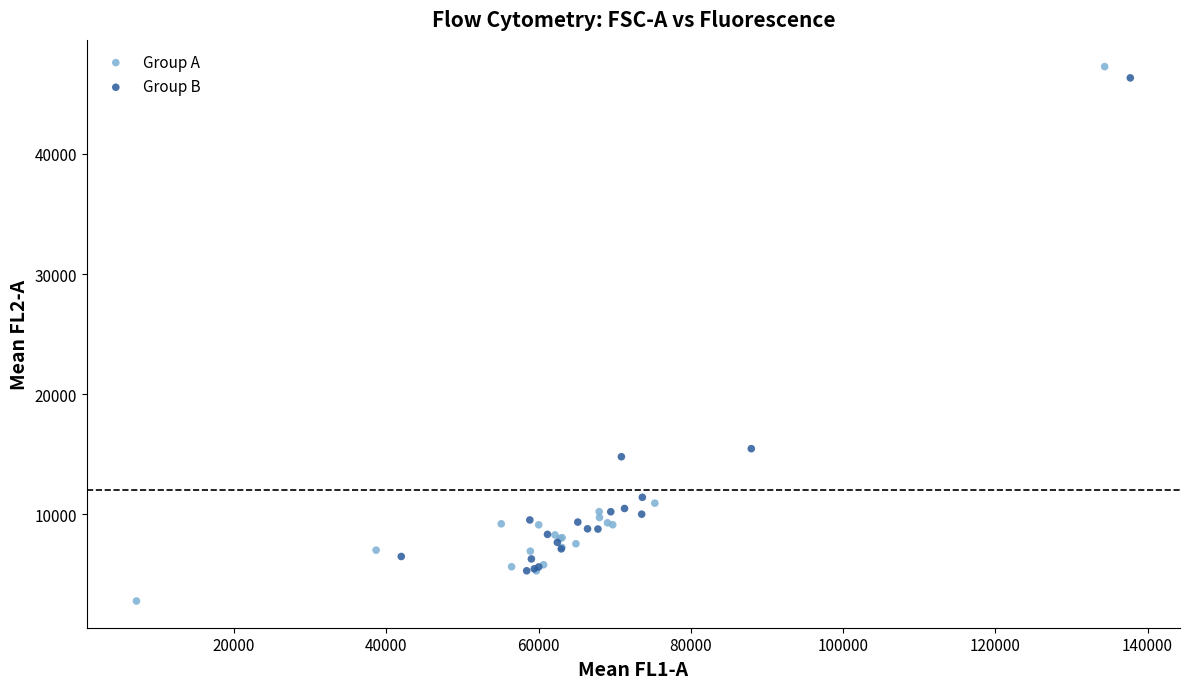

Which series reaches the maximum Y coordinate?

Group A